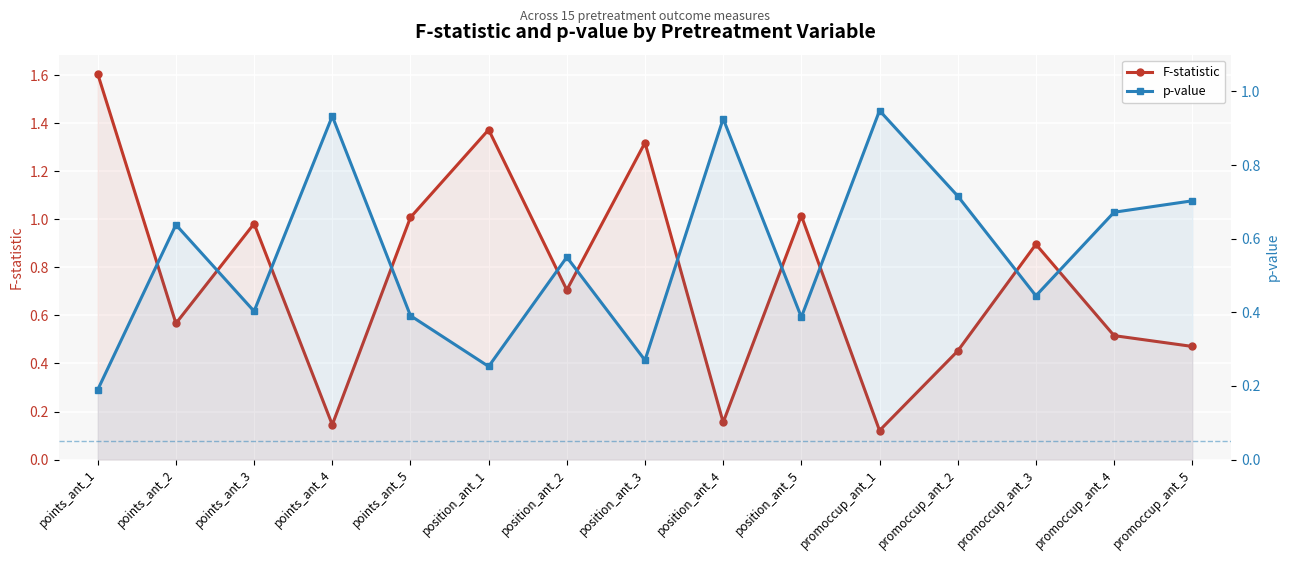

Reading left to right, what are all the values shown in this chart?

F-statistic: 1.6	0.6	1.0	0.1	1.0	1.4	0.7	1.3	0.2	1.0	0.1	0.5	0.9	0.5	0.5
p-value: 0.2	0.6	0.4	0.9	0.4	0.3	0.6	0.3	0.9	0.4	0.9	0.7	0.4	0.7	0.7